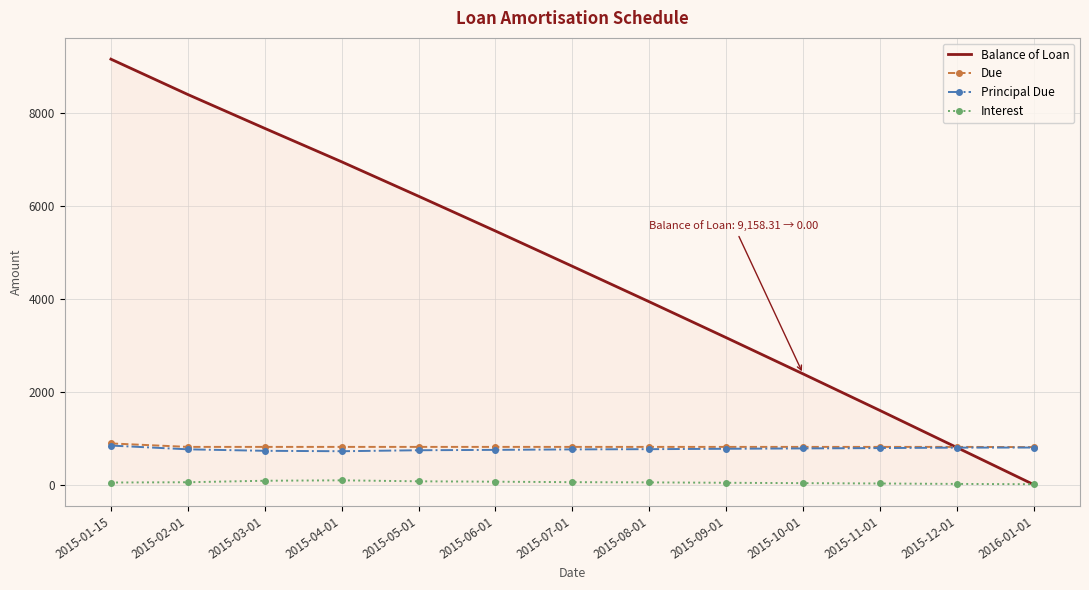

Which series has the largest total across all categories?

Balance of Loan